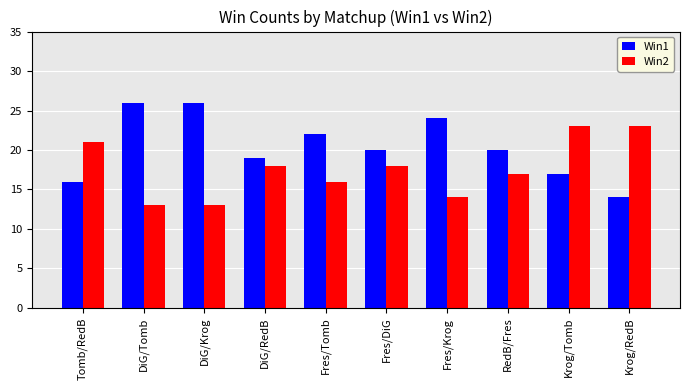

The Win1 series shows 11 at DiG/RedB. True or false?

False